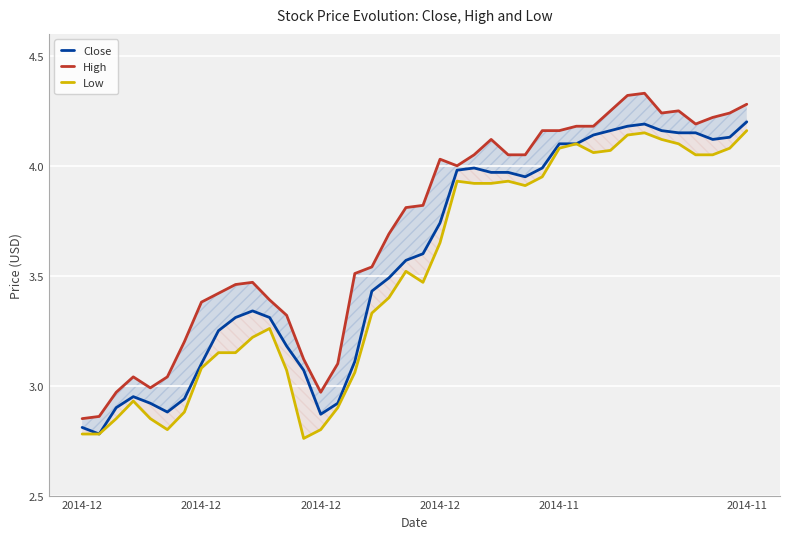

At which label does Low first exceed 3?

2014-12